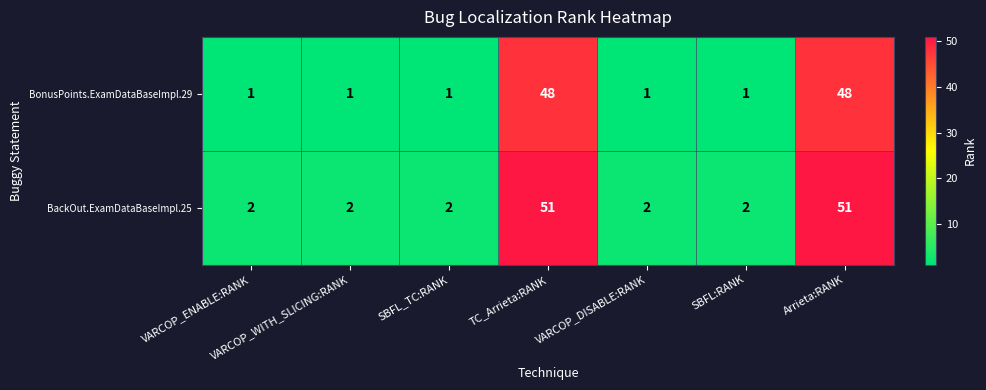

List the series in order of their overall mean, lowest first.

BonusPoints.ExamDataBaseImpl.29, BackOut.ExamDataBaseImpl.25